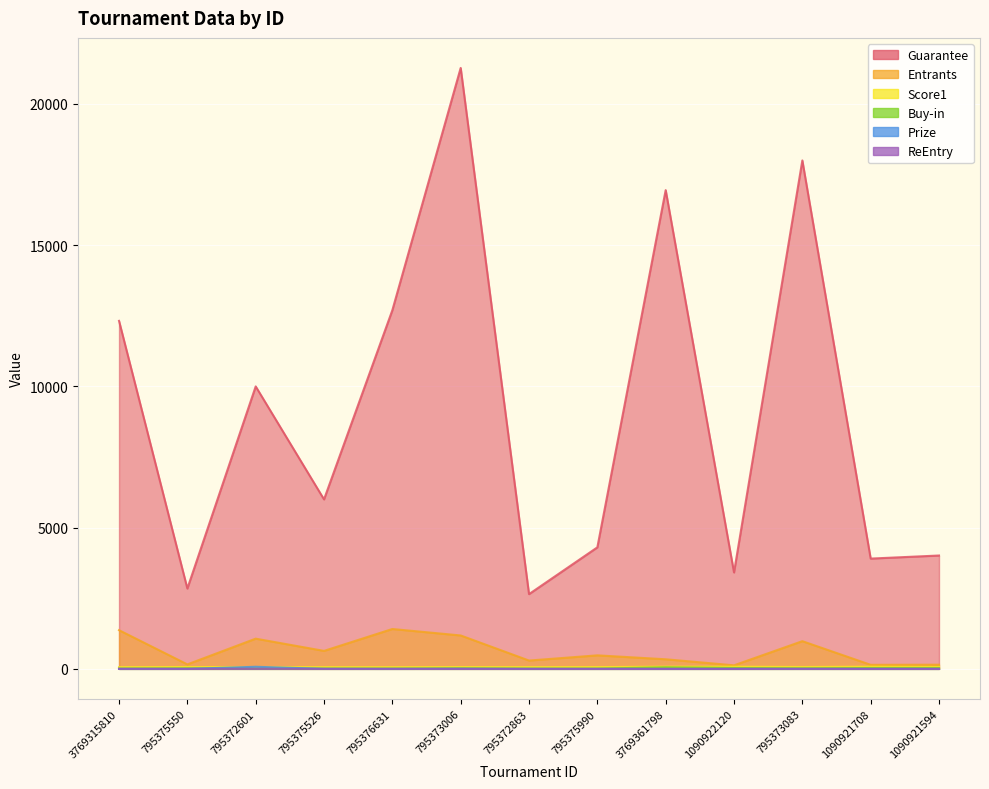

Is the value of ReEntry at 795372601 greater than the value of Guarantee at 1090921594?

No